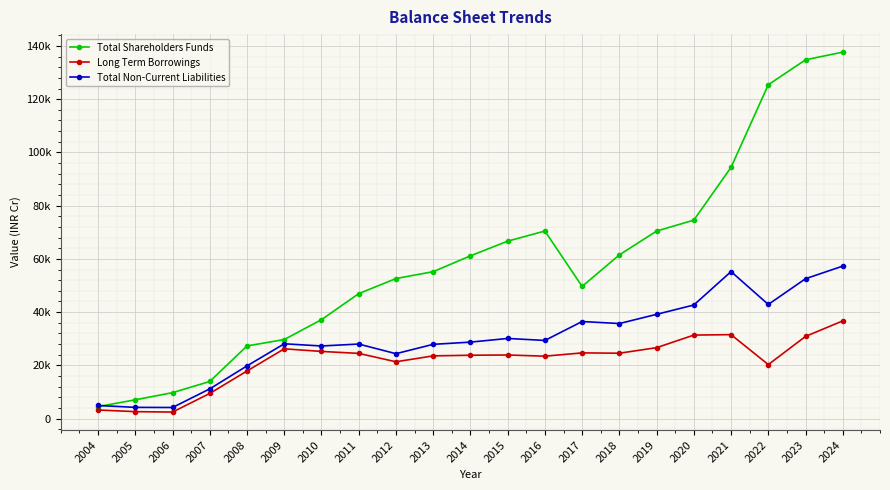

What is the sum of the Long Term Borrowings values at 2004 and 2022?

23531.7